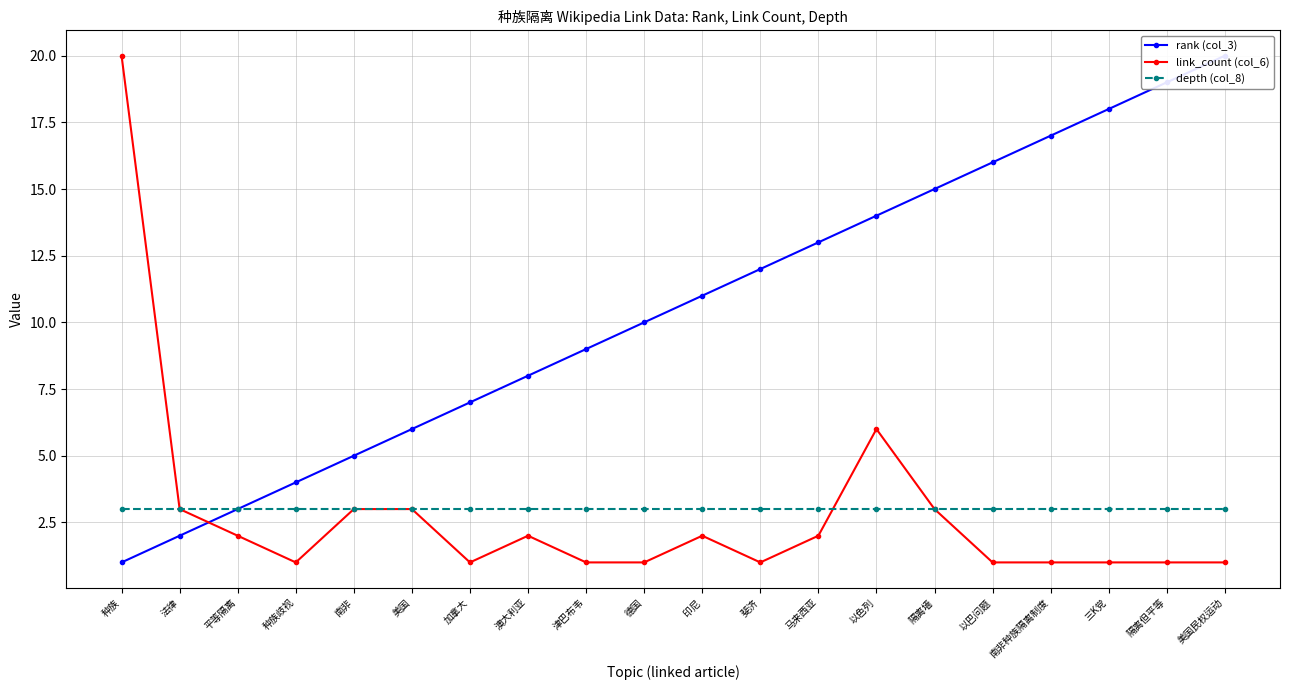

Reading left to right, what are all the values shown in this chart?

rank (col_3): 种族=1	法律=2	平等隔离=3	种族歧视=4	南非=5	美国=6	加拿大=7	澳大利亚=8	津巴布韦=9	德国=10	印尼=11	斐济=12	马来西亚=13	以色列=14	隔离墙=15	以巴问题=16	南非种族隔离制度=17	三K党=18	隔离但平等=19	美国民权运动=20
link_count (col_6): 种族=20	法律=3	平等隔离=2	种族歧视=1	南非=3	美国=3	加拿大=1	澳大利亚=2	津巴布韦=1	德国=1	印尼=2	斐济=1	马来西亚=2	以色列=6	隔离墙=3	以巴问题=1	南非种族隔离制度=1	三K党=1	隔离但平等=1	美国民权运动=1
depth (col_8): 种族=3	法律=3	平等隔离=3	种族歧视=3	南非=3	美国=3	加拿大=3	澳大利亚=3	津巴布韦=3	德国=3	印尼=3	斐济=3	马来西亚=3	以色列=3	隔离墙=3	以巴问题=3	南非种族隔离制度=3	三K党=3	隔离但平等=3	美国民权运动=3